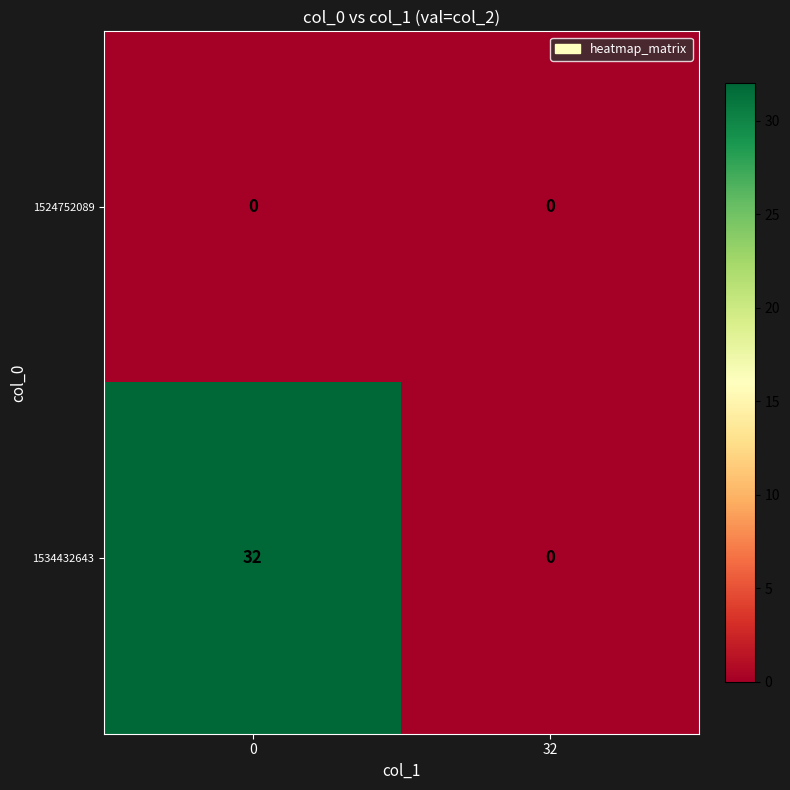

What is the difference between the 1534432643 values at 0 and 32?

32